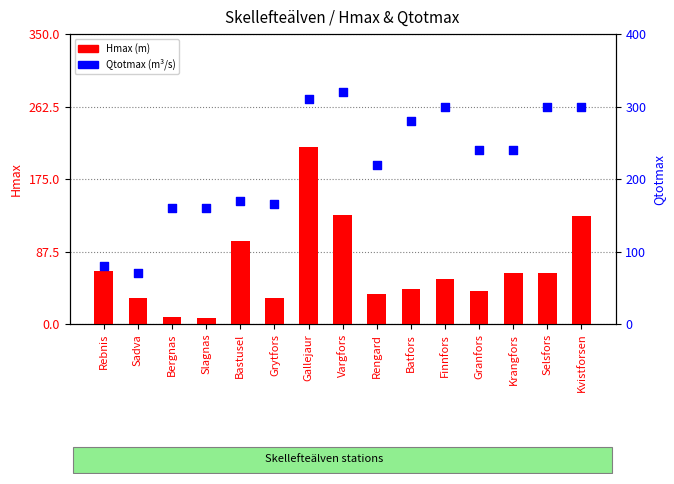

Which series contains the highest Y value?

Qtotmax